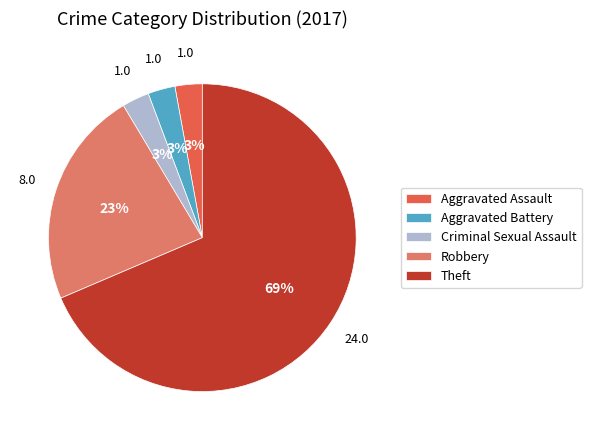

True or false: Theft accounts for 69% of the total.

True